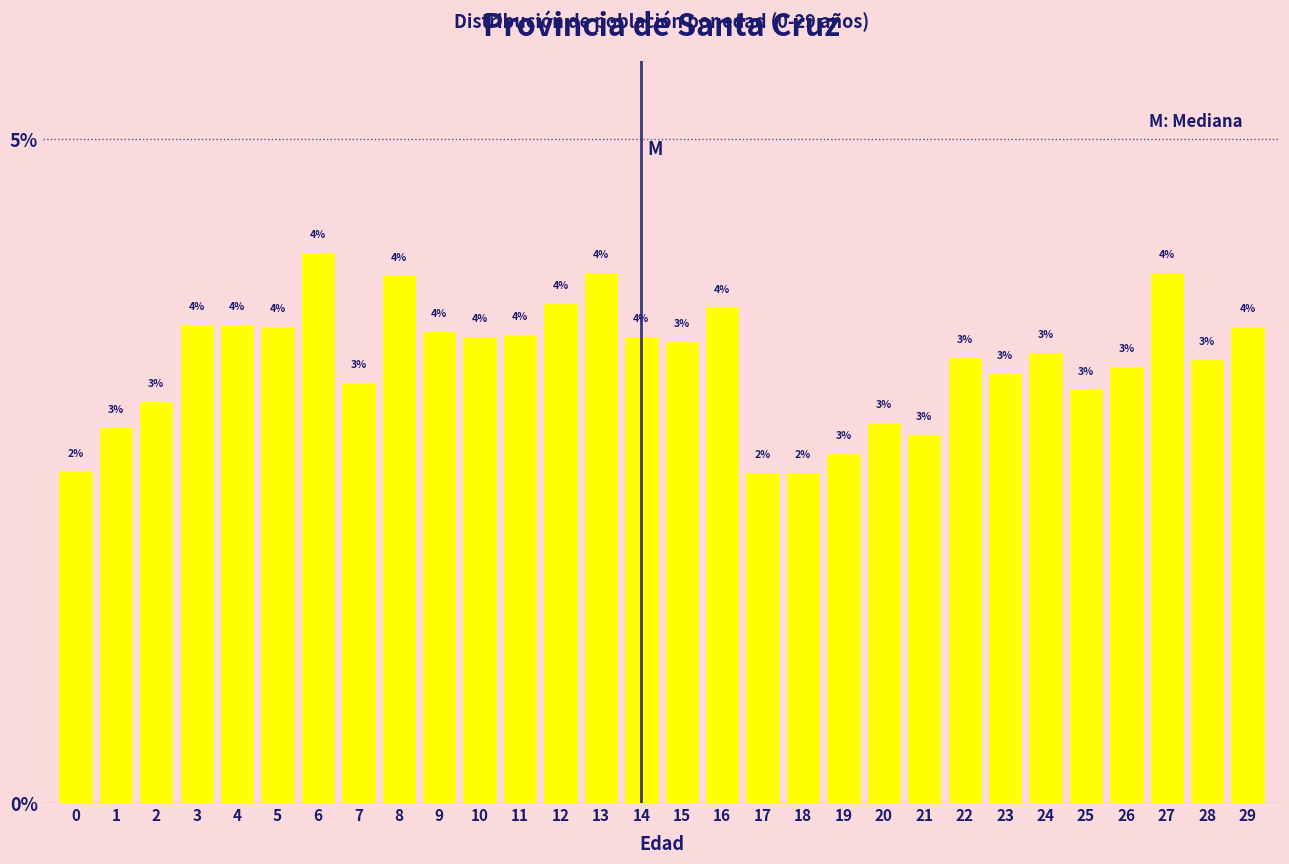

Is it true that the value at 19 is 4.2?

False